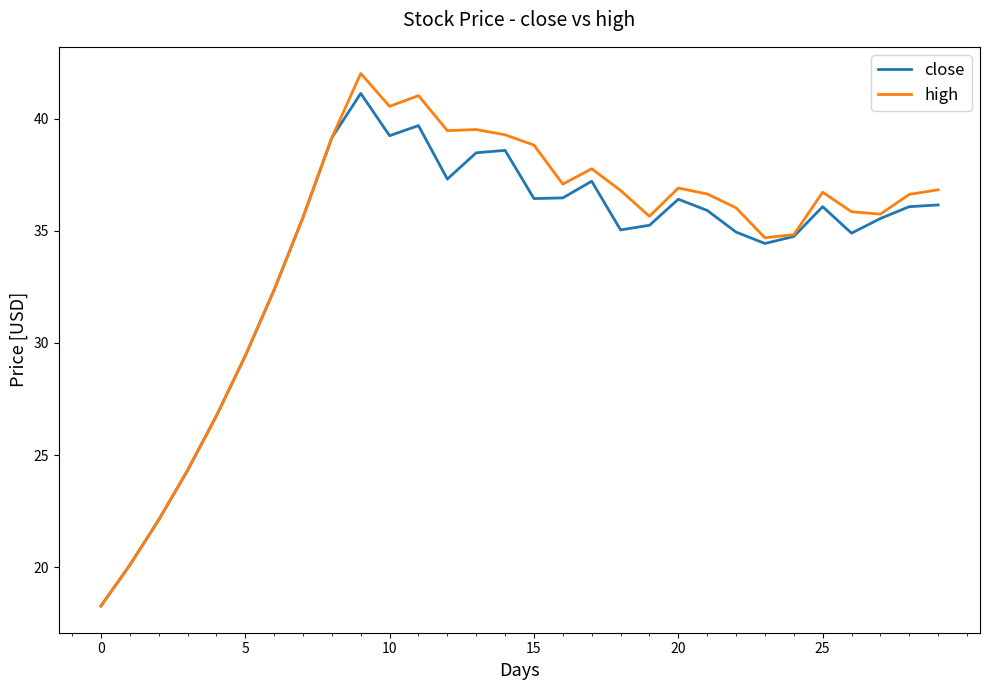

Which series has the widest spread of values?

high